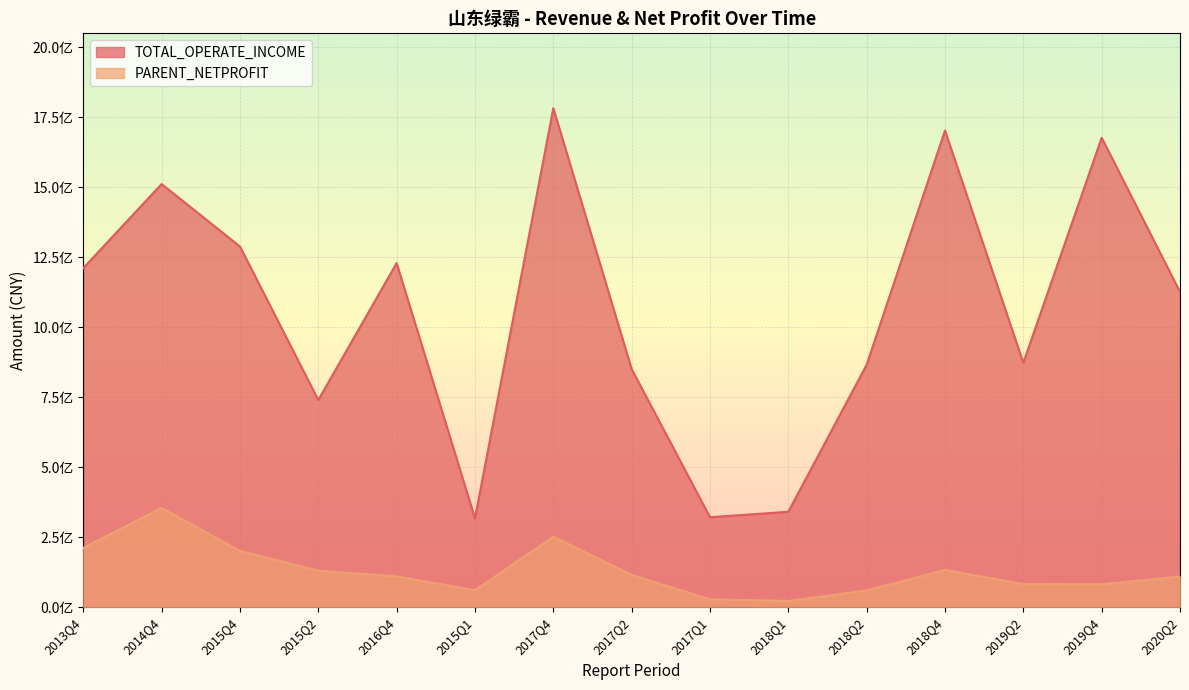

At which label is TOTAL_OPERATE_INCOME closest to 1050086514?

2020Q2